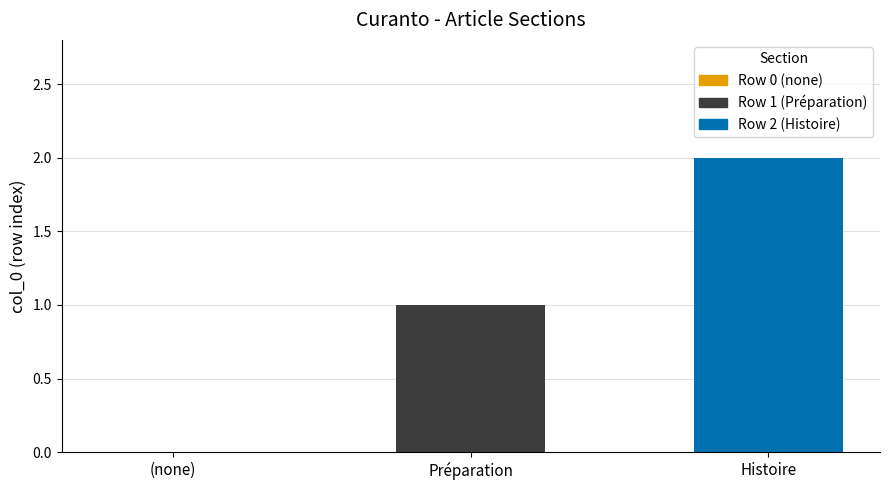

What is the greatest value displayed?

2